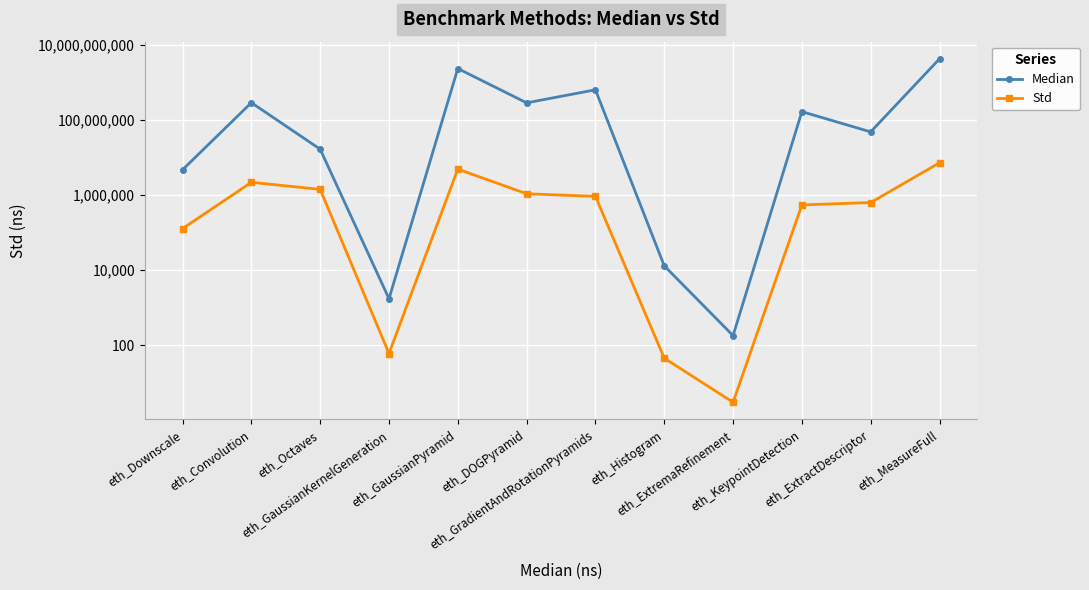

At which category does the chart reach its peak across all series?

eth_MeasureFull